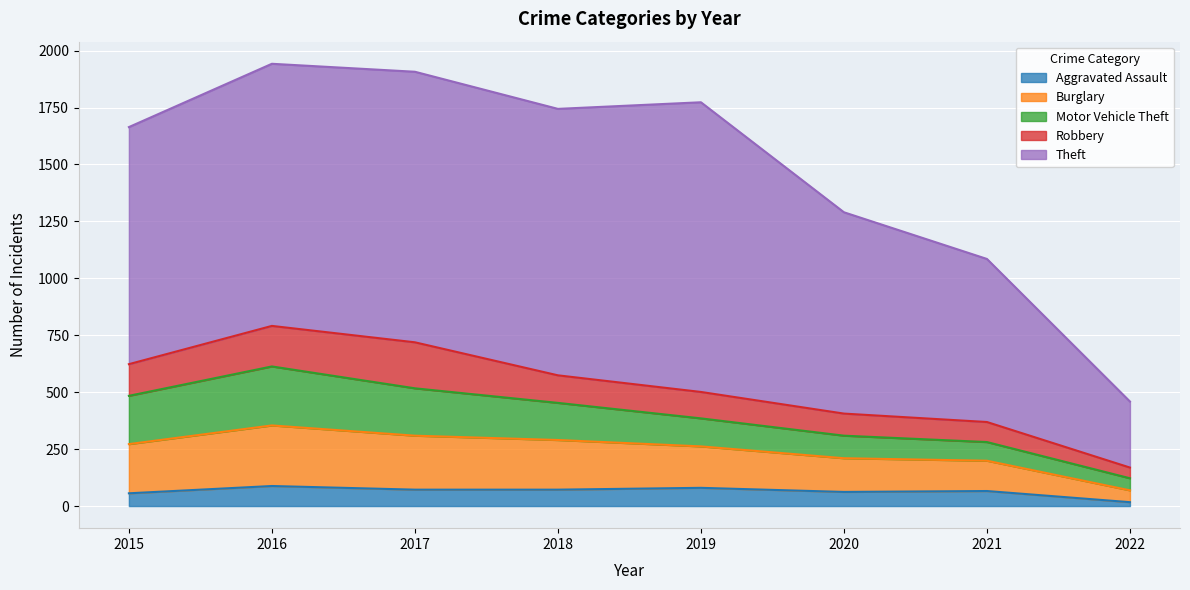

Does the chart display data point markers on the line(s)?

No